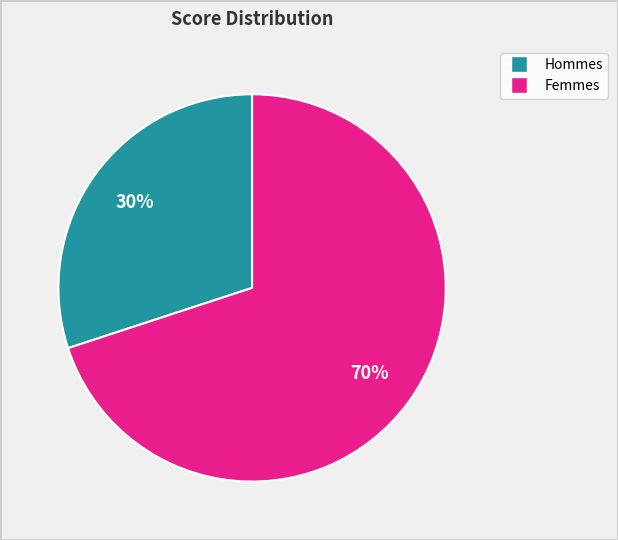

To the nearest percent, what is the difference between the largest and smallest slice percentages?

40%